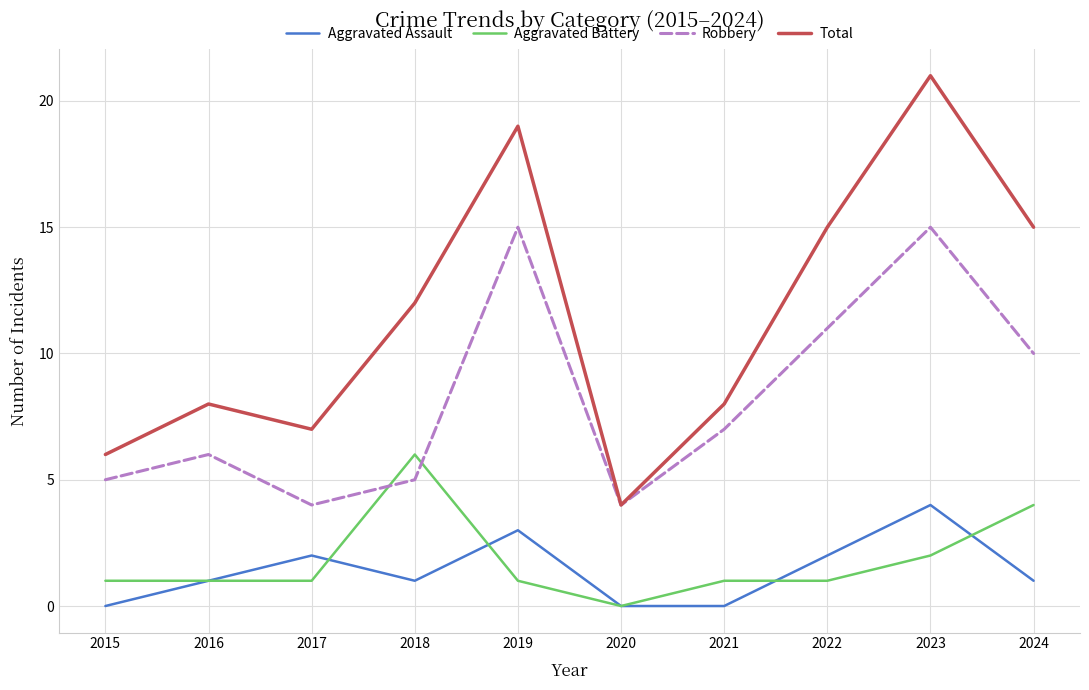

At which category is the sum across all series the highest?

2023